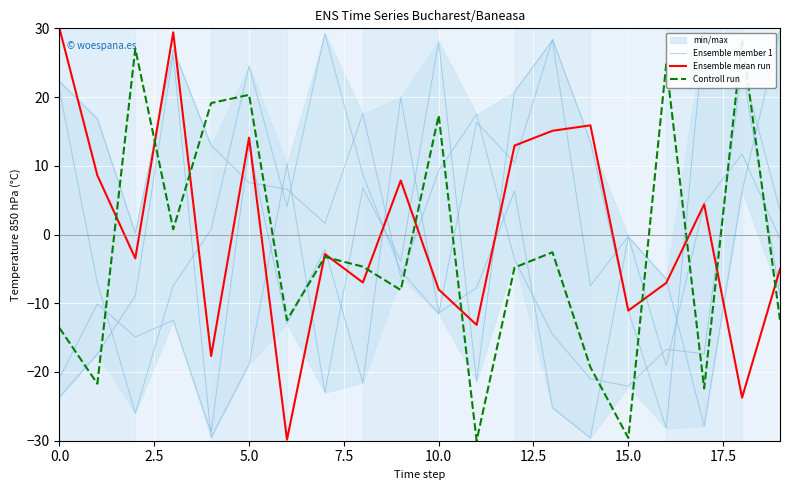

What is the difference between the Controll run values at 17.5 and 17?

19.1